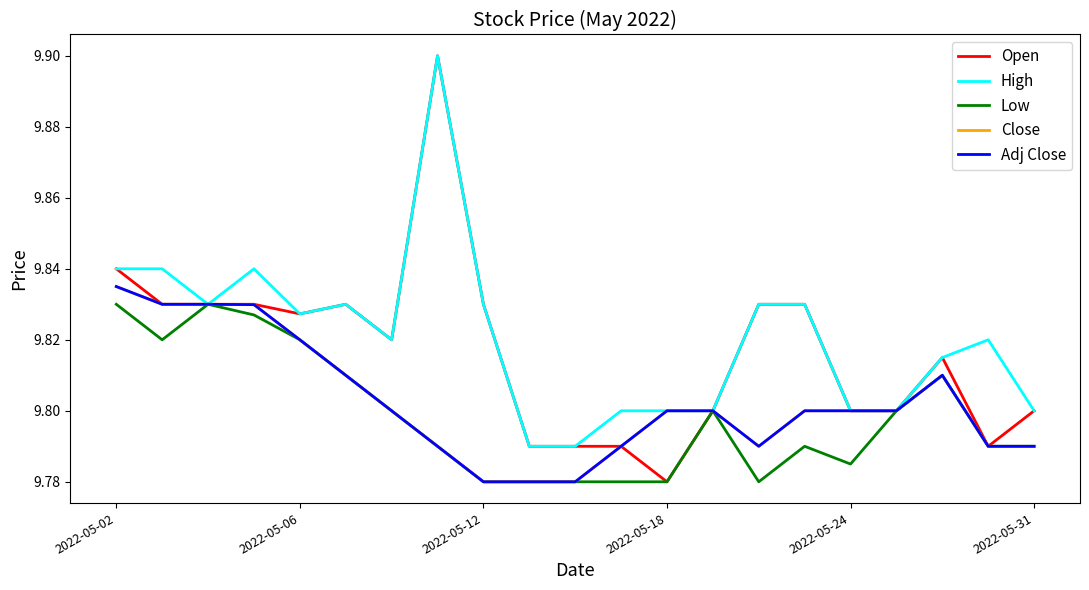

Which series has the largest range (max minus min)?

Open